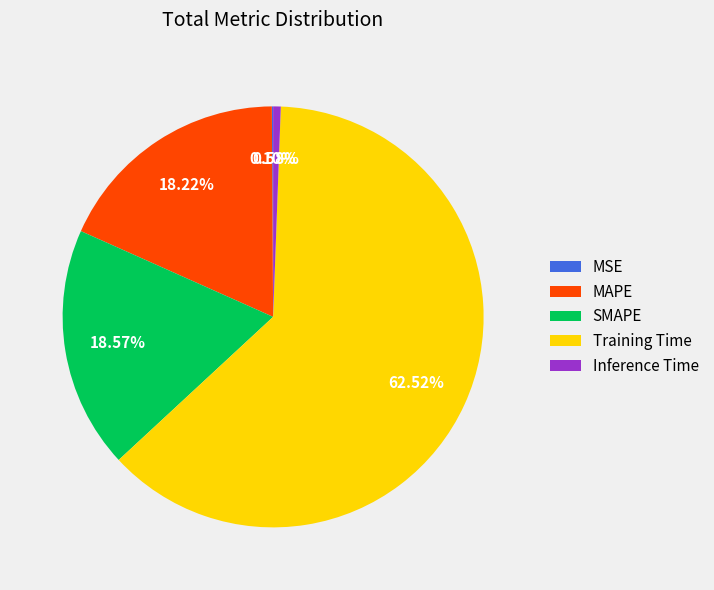

What portion of the pie excludes Training Time?

37.5%